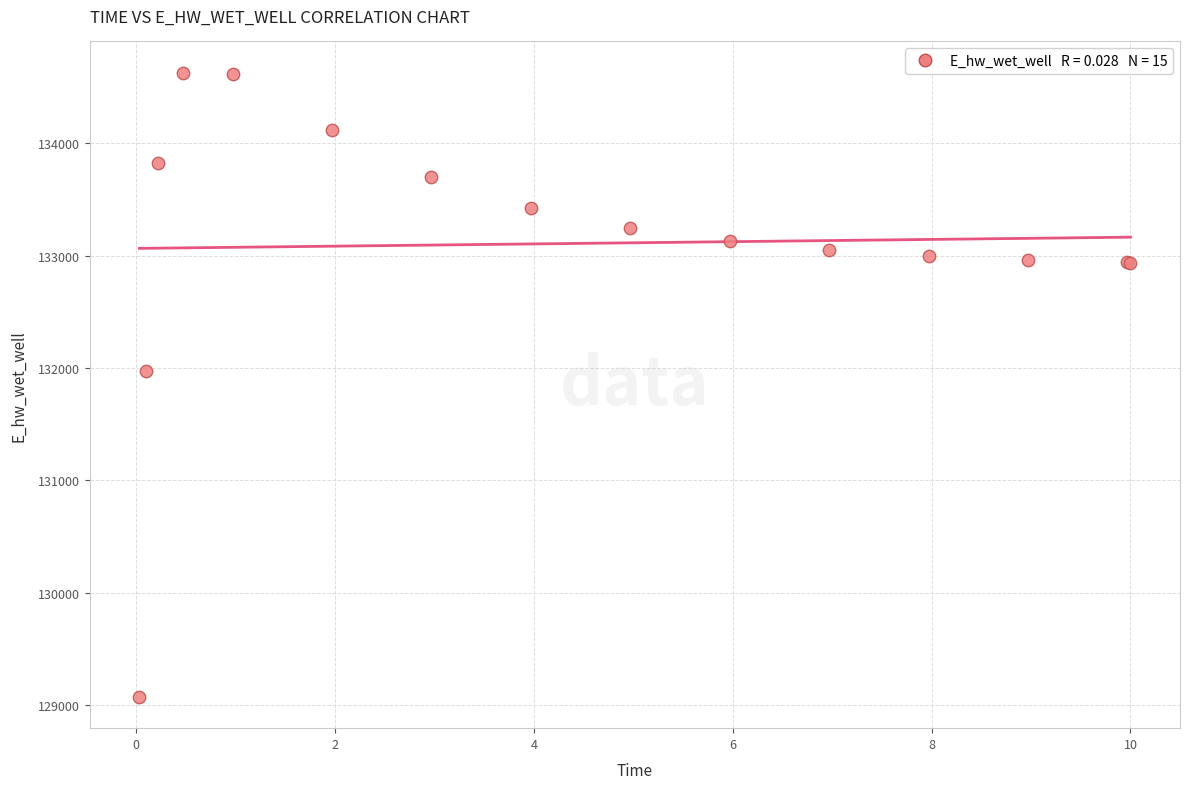

What Y value in the scatter plot is closest to 131849?

131970.0